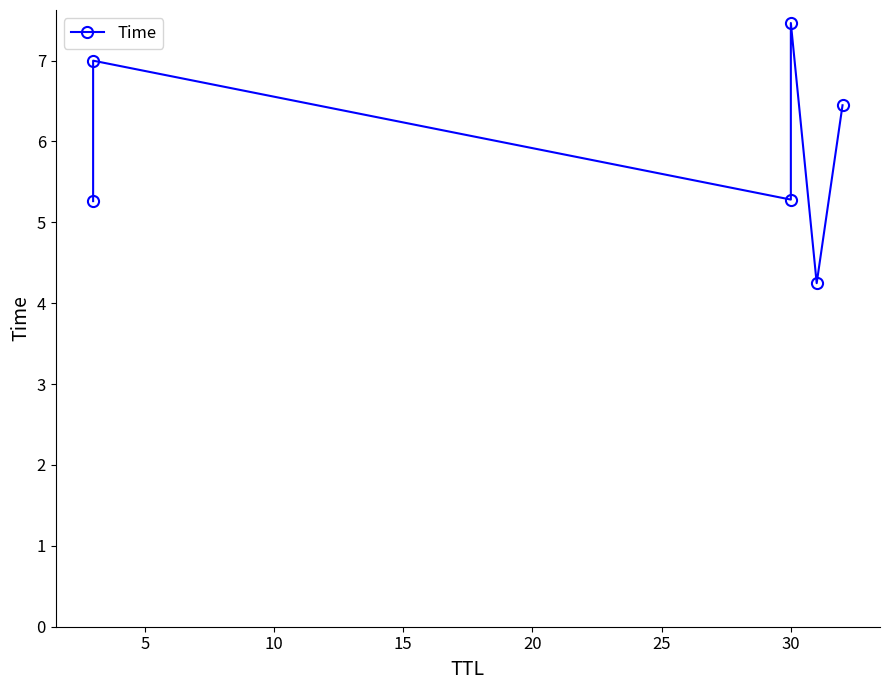

Which has a higher value, 15 or 25?

15